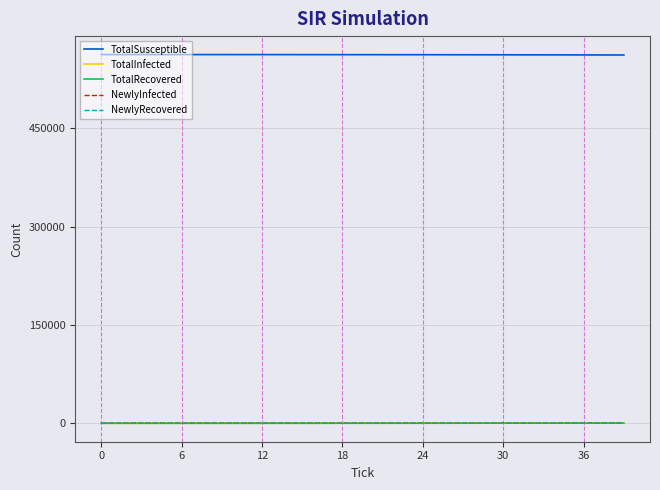

Which series has the largest total across all categories?

TotalSusceptible